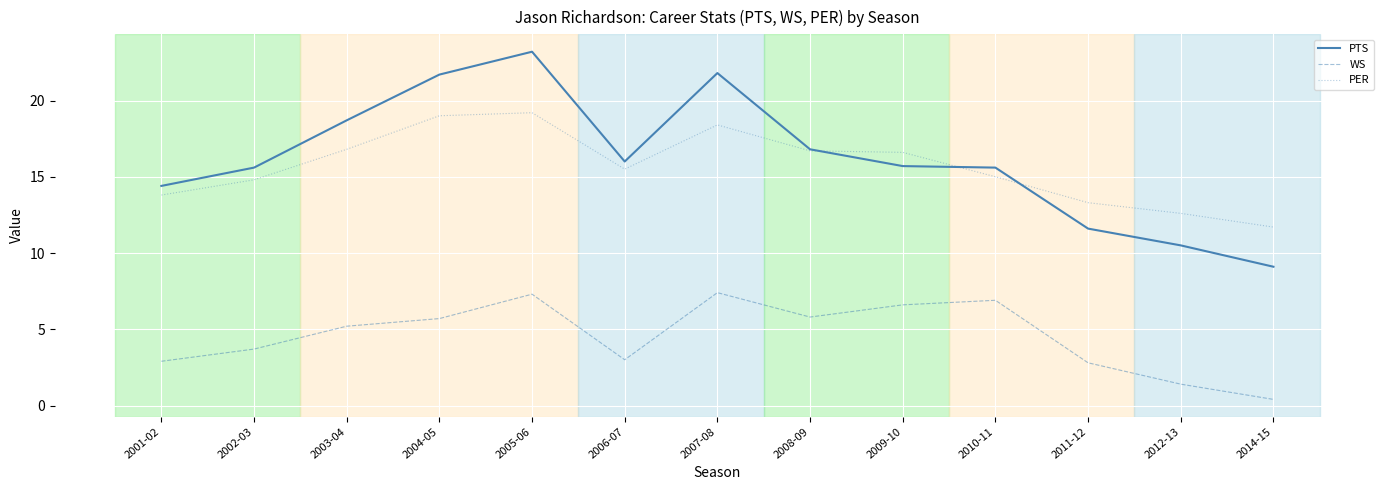

Rank the series at 2002-03 from lowest to highest value.

WS, PER, PTS